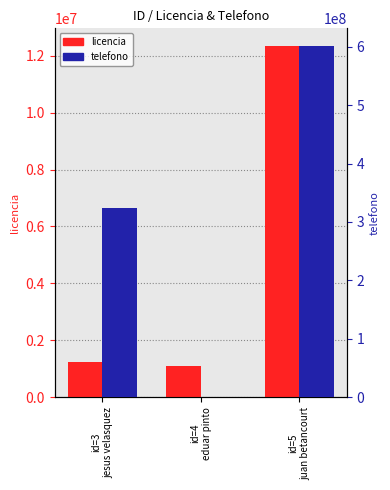

At which category is the sum across all series the highest?

id=5
juan betancourt